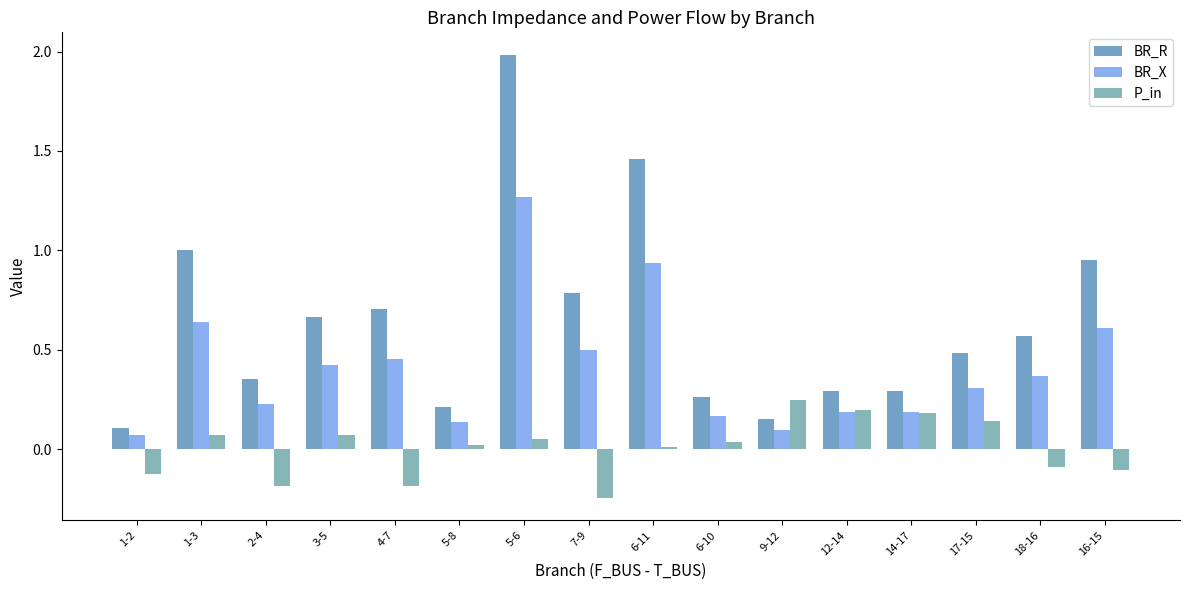

What is the total value across all series at 3-5?

1.2